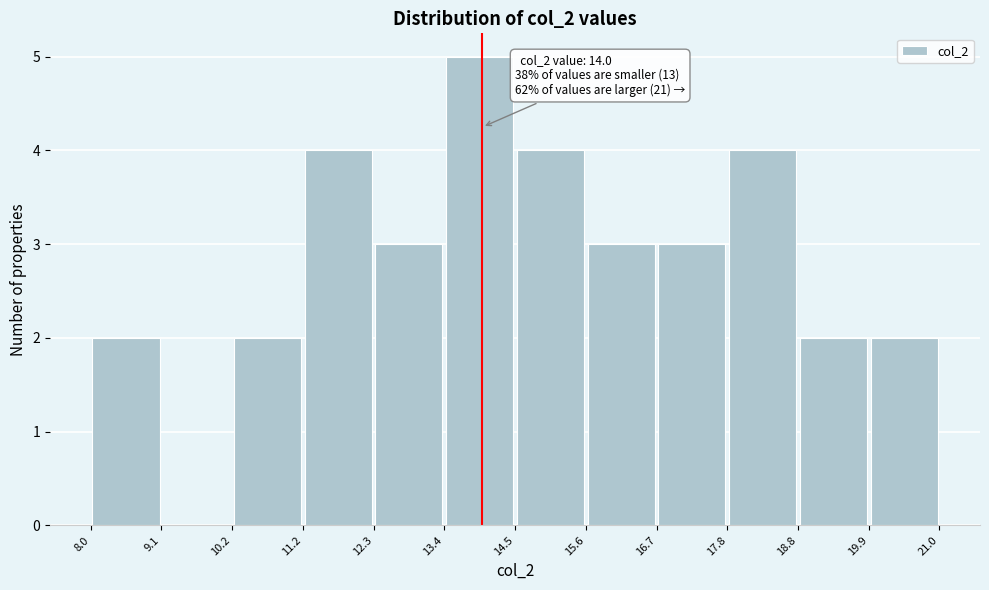

Over which range of the x-axis is the bar tallest?

13.4 to 14.5